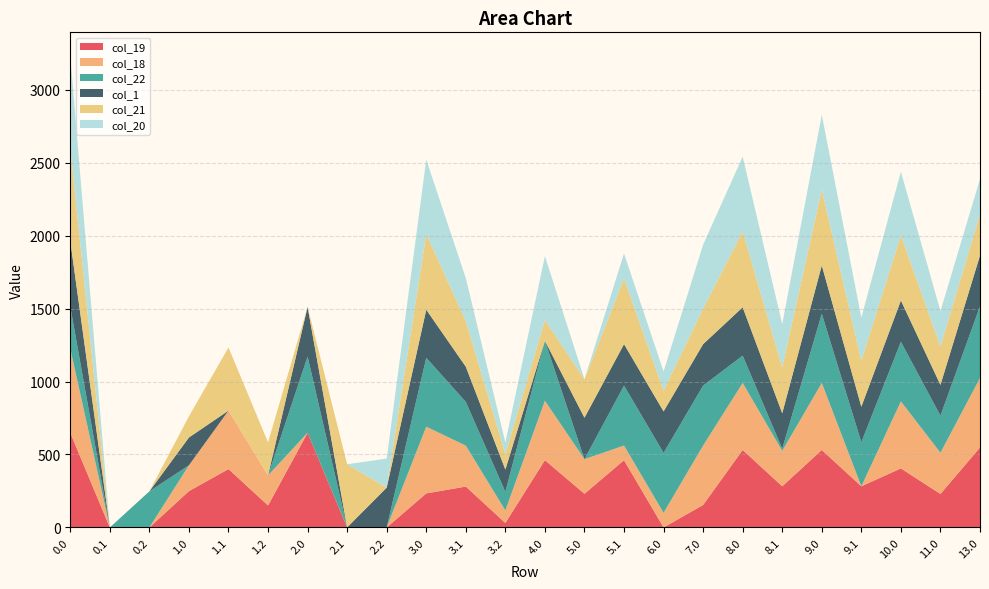

Reading left to right, extract all data points from this chart.

col_19: 0.0=649.0	0.1=0.0	0.2=0.0	1.0=249.0	1.1=400.1	1.2=150.9	2.0=649.0	2.1=0.1	2.2=0.0	3.0=233.4	3.1=280.1	3.2=30.9	4.0=461.1	5.0=230.7	5.1=461.1	6.0=0.0	7.0=154.1	8.0=531.0	8.1=282.1	9.0=531.0	9.1=282.1	10.0=404.7	11.0=229.4	13.0=548.0
col_18: 0.0=576.9	0.1=0.0	0.2=0.0	1.0=176.9	1.1=400.5	1.2=205.7	2.0=0.0	2.1=0.5	2.2=0.0	3.0=456.9	3.1=280.5	3.2=85.7	4.0=407.1	5.0=236.9	5.1=100.1	6.0=100.1	7.0=407.1	8.0=458.9	8.1=242.6	9.0=458.9	9.1=0.0	10.0=458.9	11.0=282.5	13.0=475.9
col_22: 0.0=287.5	0.1=0.0	0.2=247.4	1.0=0.0	1.1=0.0	1.2=0.0	2.0=521.9	2.1=0.0	2.2=0.0	3.0=472.3	3.1=299.9	3.2=127.4	4.0=410.7	5.0=0.0	5.1=410.7	6.0=410.7	7.0=410.7	8.0=187.3	8.1=14.9	9.0=474.3	9.1=301.9	10.0=408.6	11.0=254.0	13.0=491.3
col_1: 0.0=449.5	0.1=0.0	0.2=0.0	1.0=190.4	1.1=0.0	1.2=0.0	2.0=340.3	2.1=0.0	2.2=272.7	3.0=329.5	3.1=241.1	3.2=152.7	4.0=0.0	5.0=284.3	5.1=284.3	6.0=284.3	7.0=284.3	8.0=331.5	8.1=243.1	9.0=331.5	9.1=243.1	10.0=283.3	11.0=210.9	13.0=348.5
col_21: 0.0=638.4	0.1=0.0	0.2=0.0	1.0=145.2	1.1=432.4	1.2=226.4	2.0=0.0	2.1=432.4	2.2=0.0	3.0=518.4	3.1=312.4	3.2=106.4	4.0=142.2	5.0=263.7	5.1=449.2	6.0=142.2	7.0=243.2	8.0=520.4	8.1=314.4	9.0=520.4	9.1=314.4	10.0=446.6	11.0=262.4	13.0=281.7
col_20: 0.0=629.9	0.1=0.0	0.2=0.0	1.0=0.0	1.1=0.0	1.2=0.0	2.0=0.0	2.1=0.0	2.2=199.2	3.0=509.9	3.1=294.5	3.2=79.2	4.0=438.3	5.0=0.0	5.1=171.8	6.0=131.3	7.0=438.3	8.0=511.9	8.1=296.5	9.0=511.9	9.1=296.5	10.0=435.5	11.0=243.4	13.0=241.9